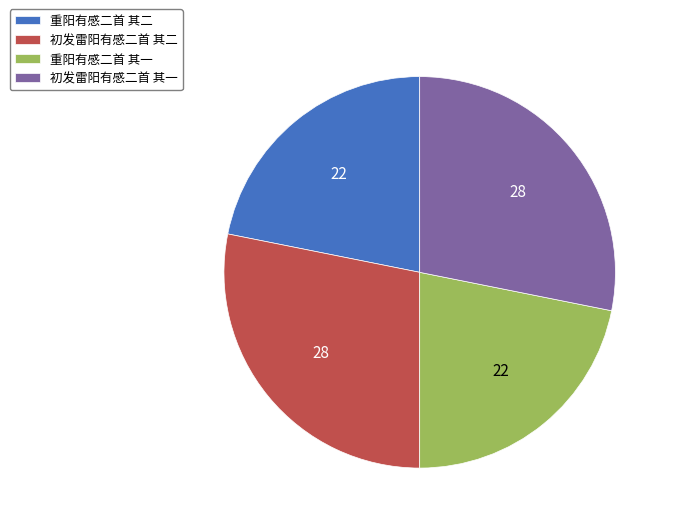

The 初发雷阳有感二首 其二 slice represents 28% of the pie. True or false?

True